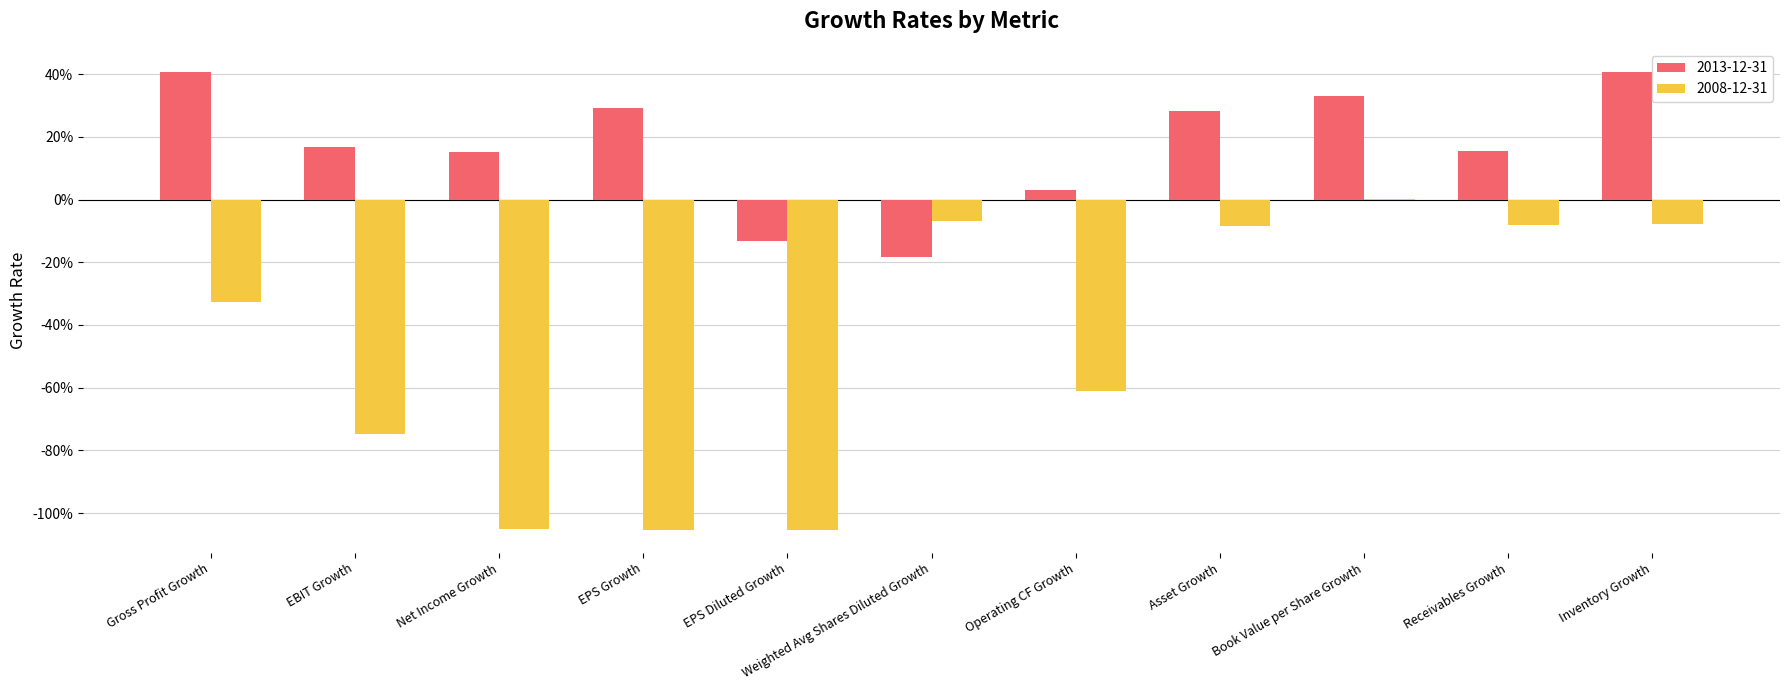

Which series has the largest total across all categories?

2013-12-31